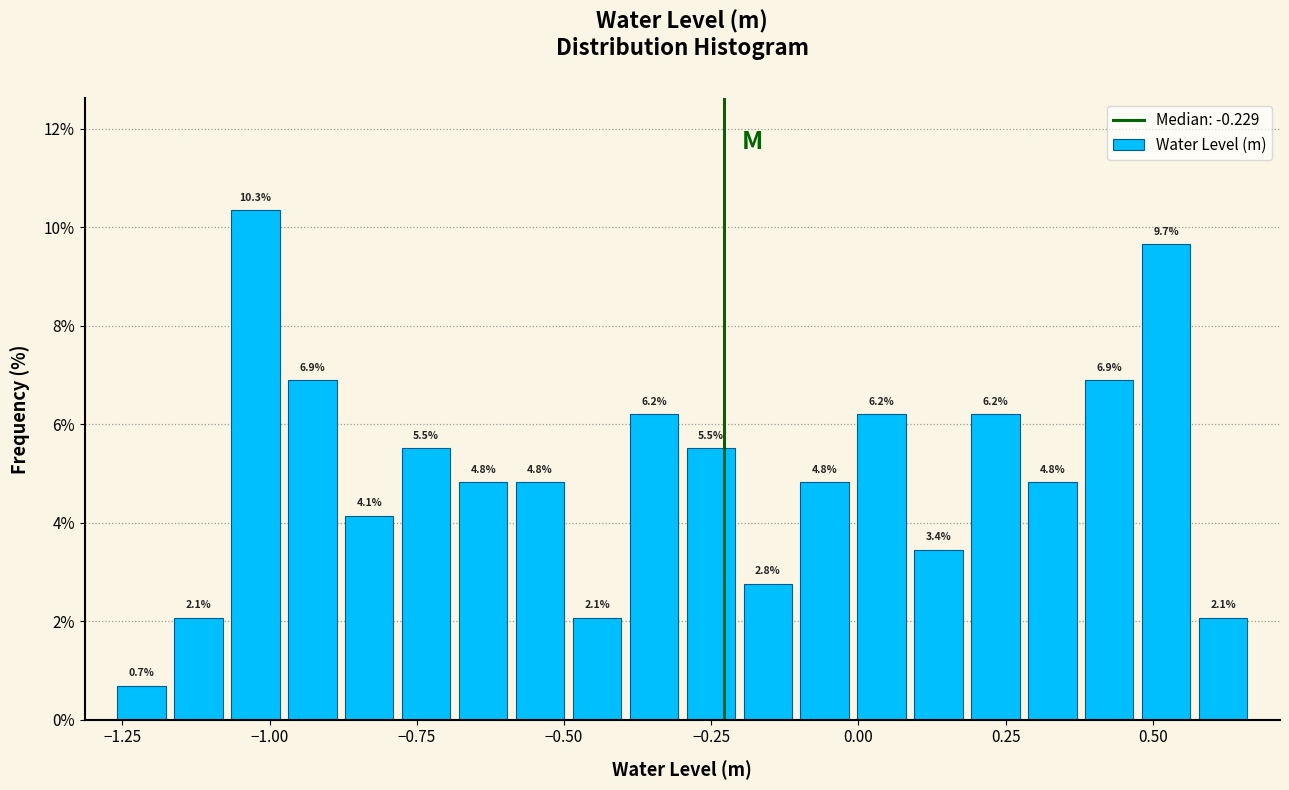

Around what value on the x-axis is the tallest bar? Give the approximate position of its centre, as read against the axis.

-1.00